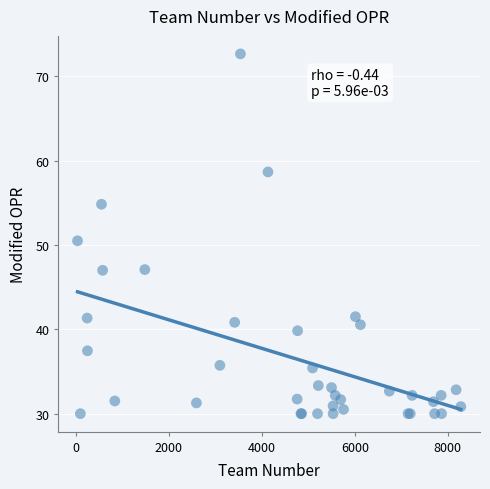

What Y value in the scatter plot is closest to 51?

50.5